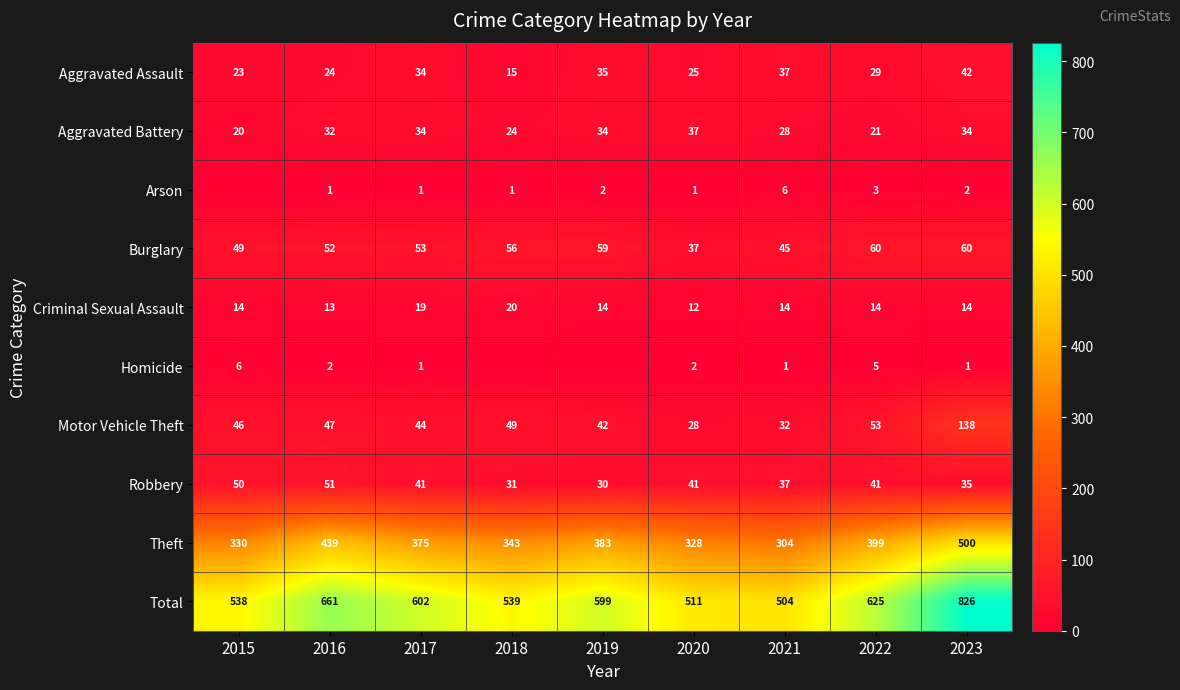

What is the approximate value of Burglary at 2016, to the nearest 5?

50